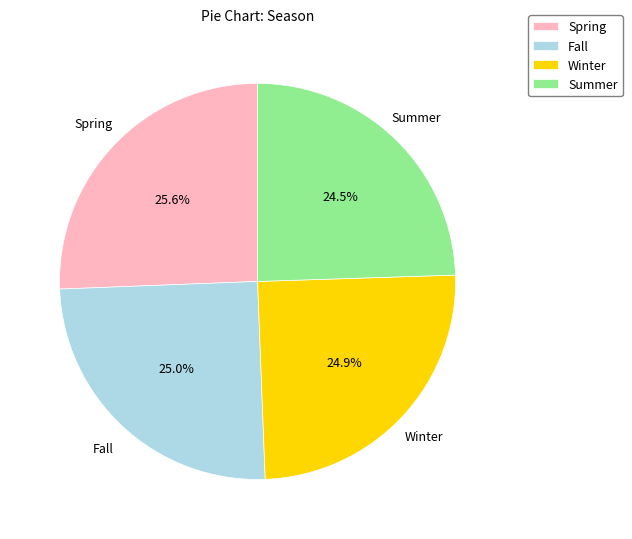

To the nearest percent, what portion does Spring represent?

26%